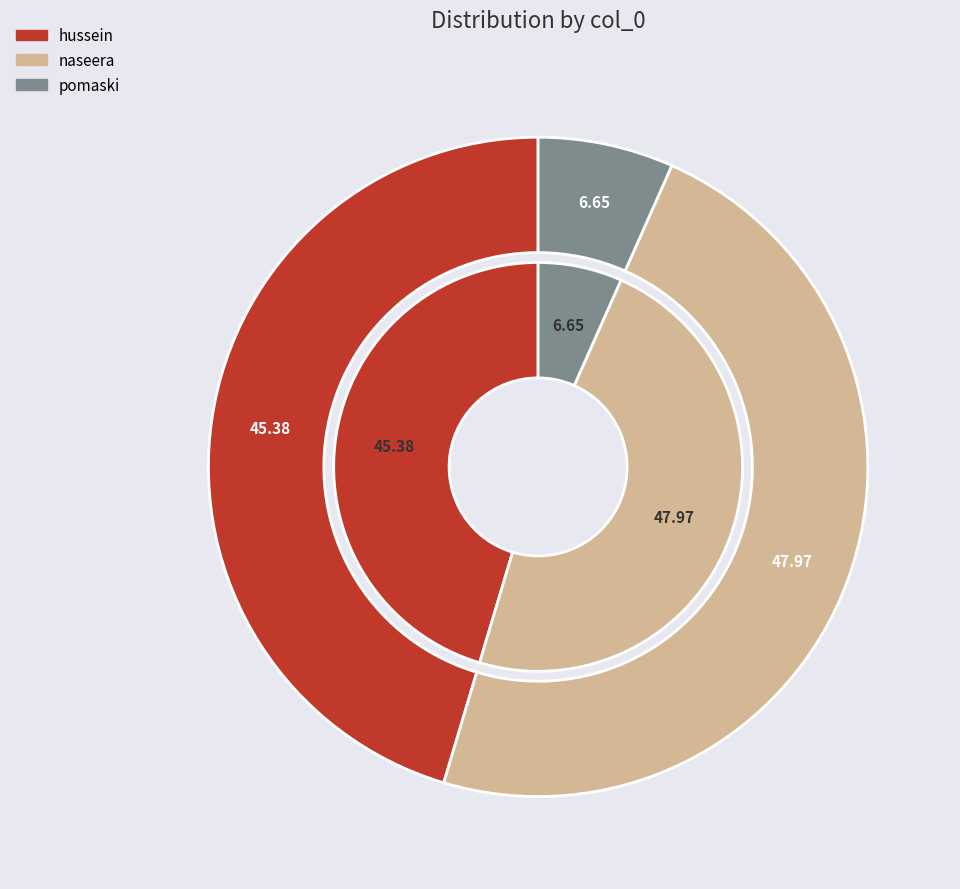

True or false: hussein accounts for 45% of the total.

True